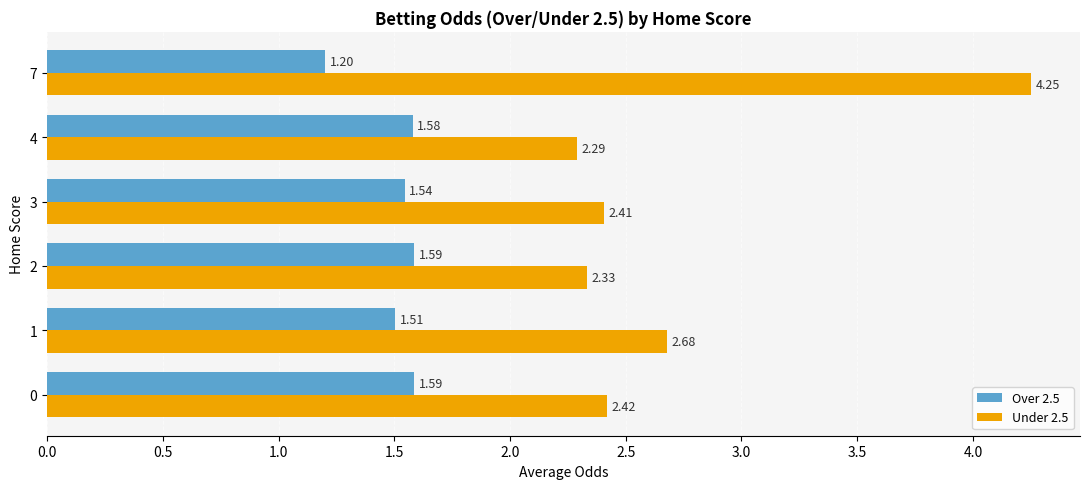

What is the total value across all series at 0?

4.0